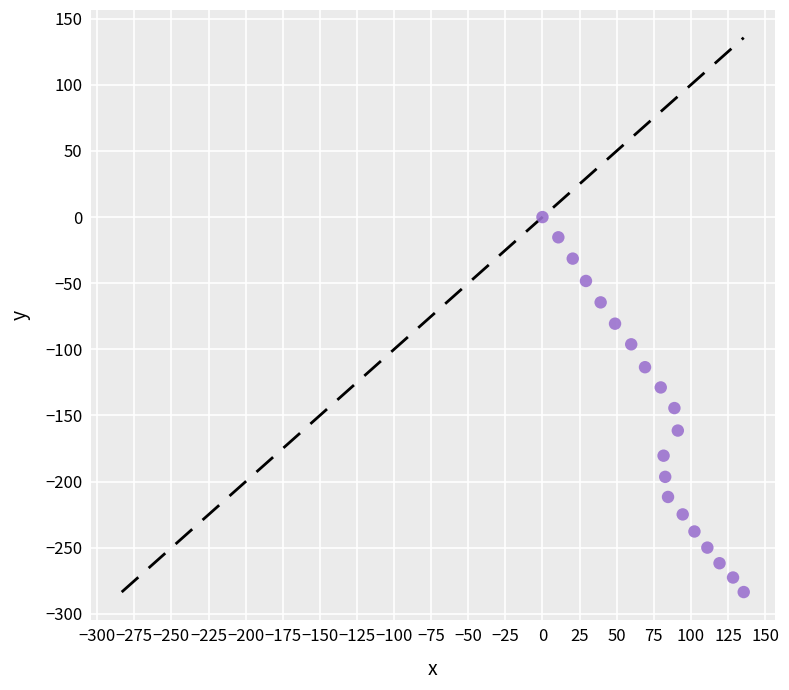

What is the range of Y values (max minus min)?

283.5